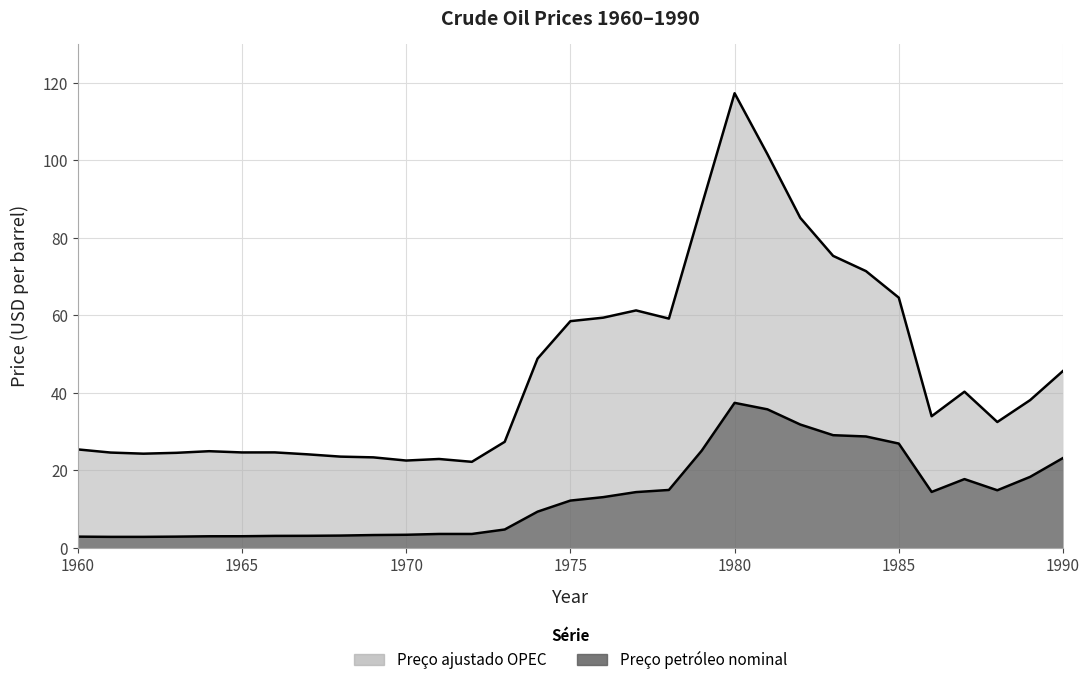

Which label corresponds to the smallest value in the chart?

1961